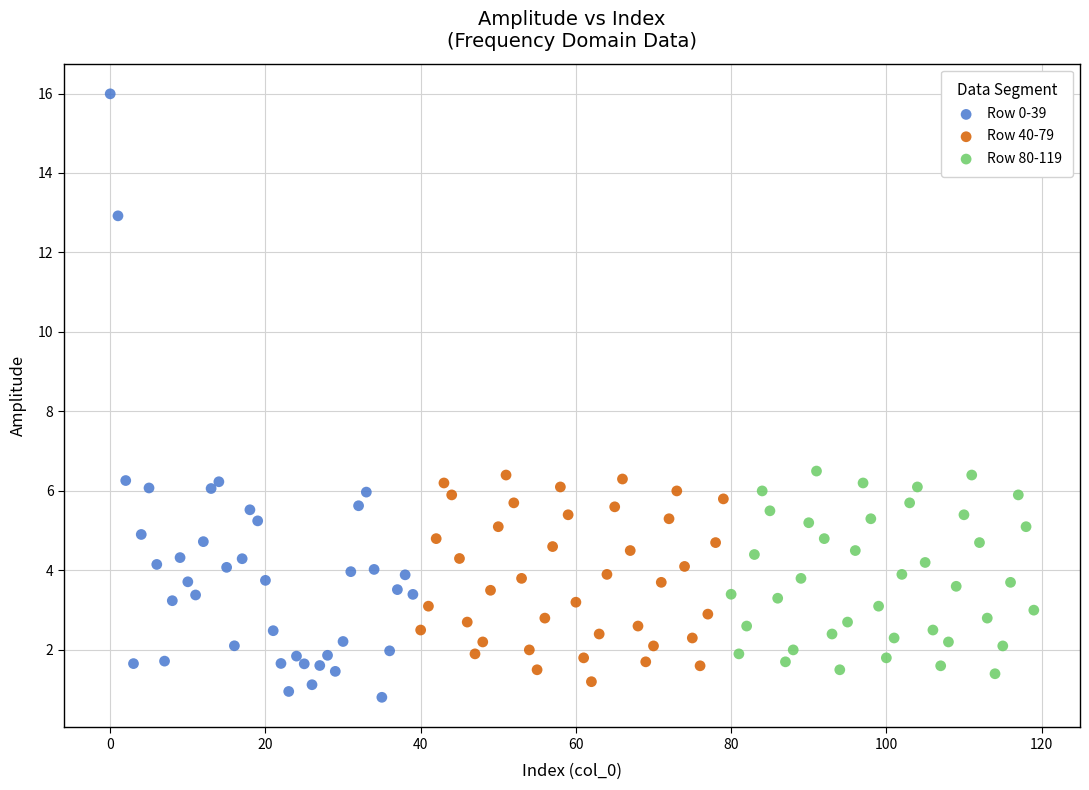

What are all the series names shown in the legend?

Row 0-39, Row 40-79, Row 80-119